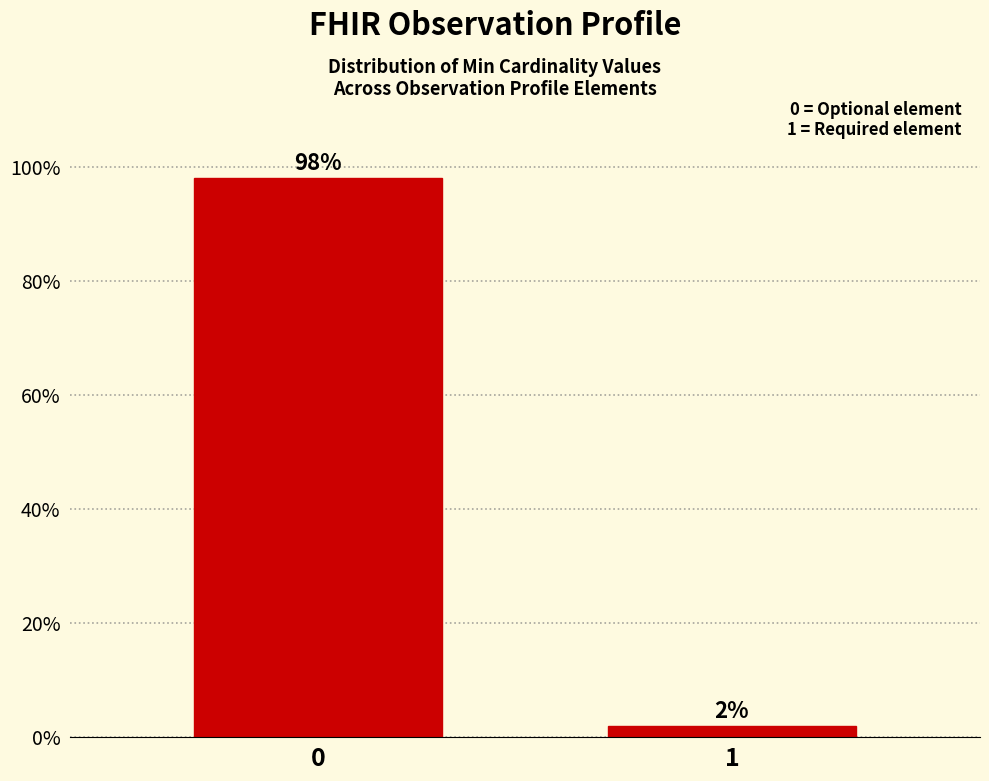

Reading right to left, what are all the values shown in this chart?

2	98